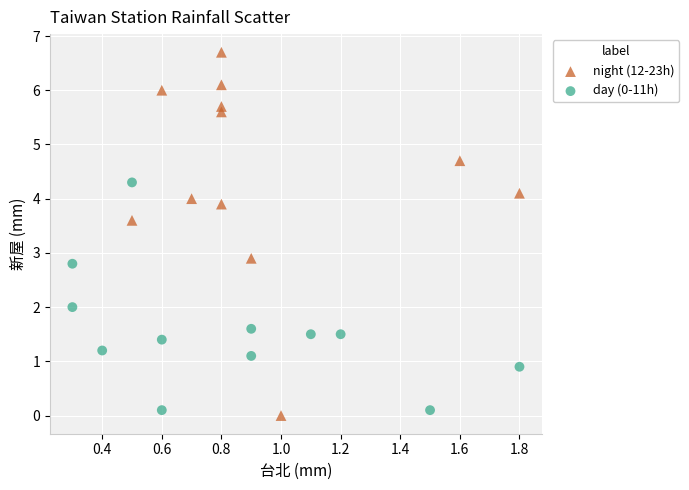

Which series reaches the maximum Y coordinate?

night (12-23h)